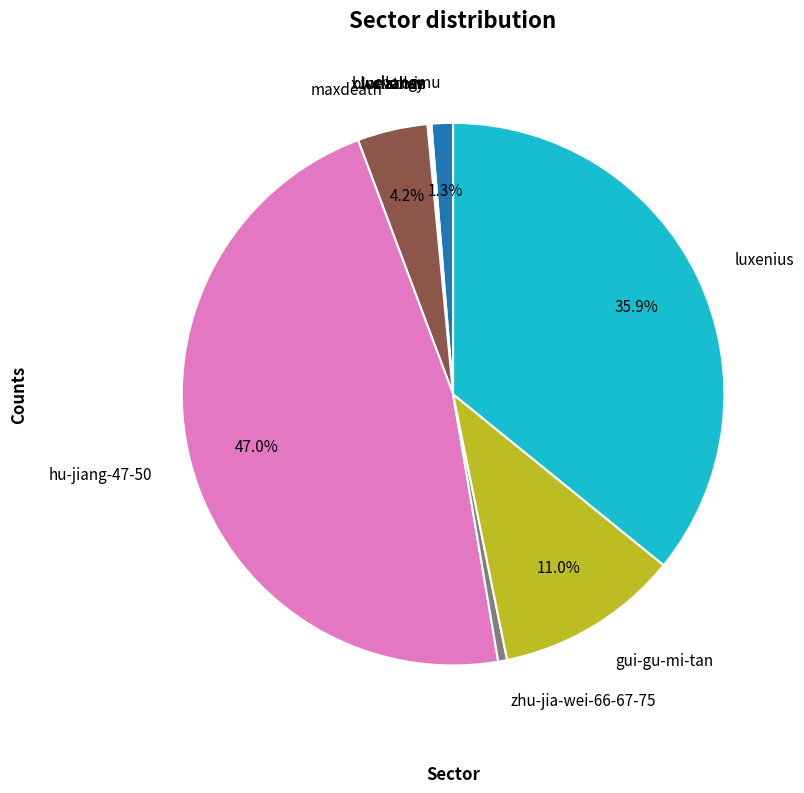

What is the ratio of the value at hu-jiang-47-50 to the value at gui-gu-mi-tan?

4.3